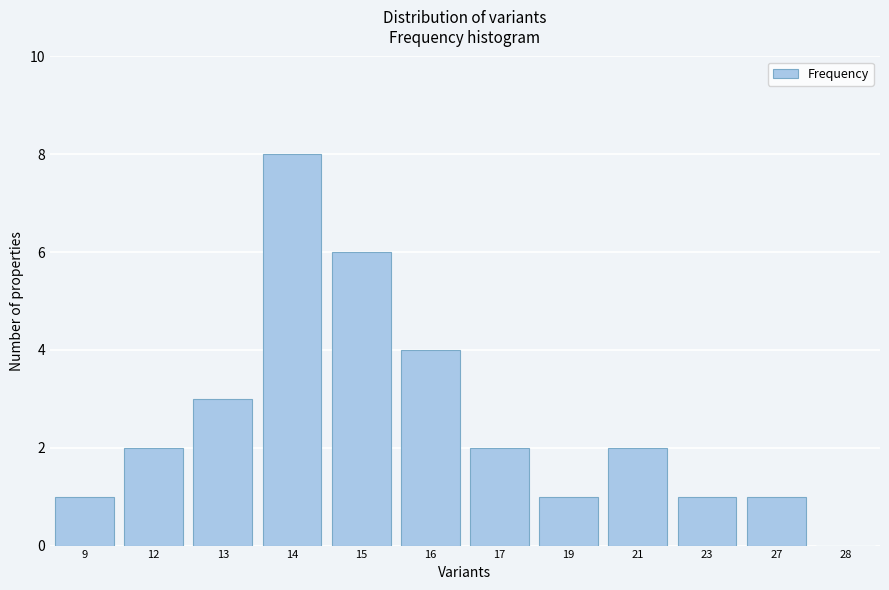

Reading left to right, transcribe all the data shown in this chart.

9=1	12=2	13=3	14=8	15=6	16=4	17=2	19=1	21=2	23=1	27=1	28=0